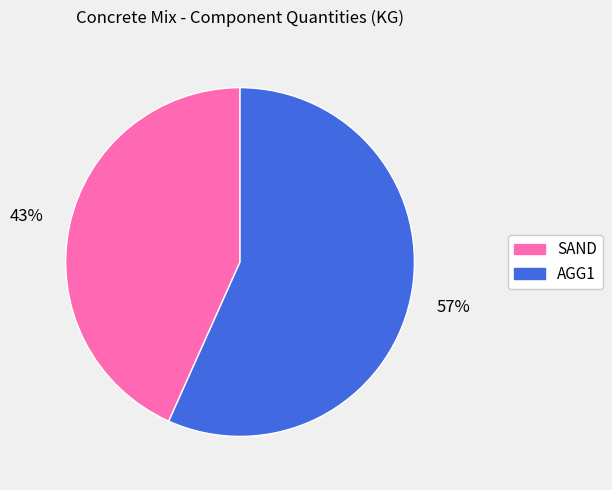

Which has a higher value, SAND or AGG1?

AGG1